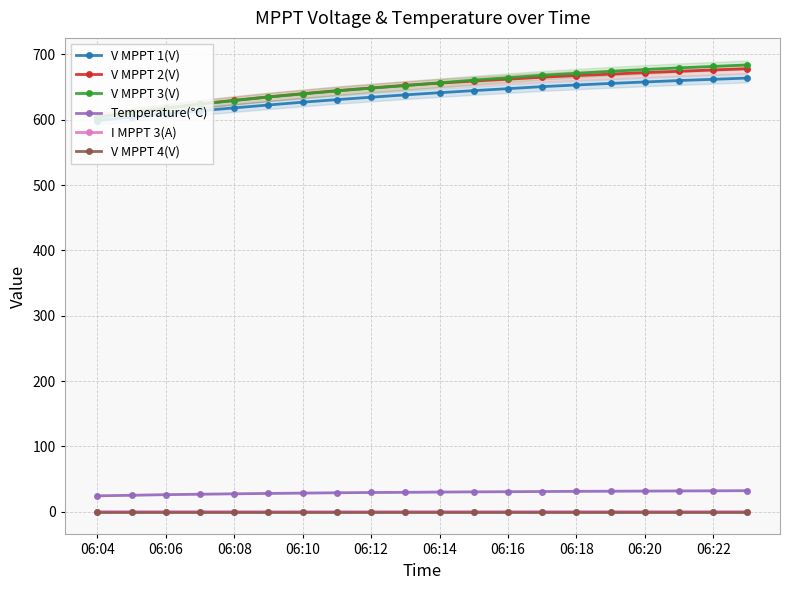

Reading left to right, list all the values displayed in this chart.

V MPPT 1(V): 598.6	603.9	608.6	613.5	618.0	622.4	626.7	630.6	634.3	637.9	641.2	644.4	647.4	650.5	653.0	655.4	657.6	659.8	661.7	663.6
V MPPT 2(V): 603.7	611.4	617.8	624.0	629.5	634.8	639.7	644.3	648.4	652.5	655.9	659.0	661.9	664.9	667.4	669.6	672.0	674.0	676.0	677.9
V MPPT 3(V): 603.0	610.7	617.3	623.6	629.2	634.6	639.3	643.9	648.2	652.0	656.3	660.5	664.1	667.9	670.8	673.9	676.6	679.2	681.4	683.7
Temperature(℃): 24.5	25.4	26.3	27.0	27.6	28.2	28.7	29.2	29.6	29.9	30.3	30.6	30.8	31.1	31.4	31.6	31.8	32.0	32.2	32.4
I MPPT 3(A): 0.3	0.3	0.3	0.3	0.3	0.2	0.2	0.2	0.2	0.3	0.3	0.3	0.3	0.3	0.3	0.3	0.3	0.3	0.3	0.3
V MPPT 4(V): 0.0	0.0	0.0	0.0	0.0	0.0	0.0	0.0	0.0	0.0	0.0	0.0	0.0	0.0	0.0	0.0	0.0	0.0	0.0	0.0